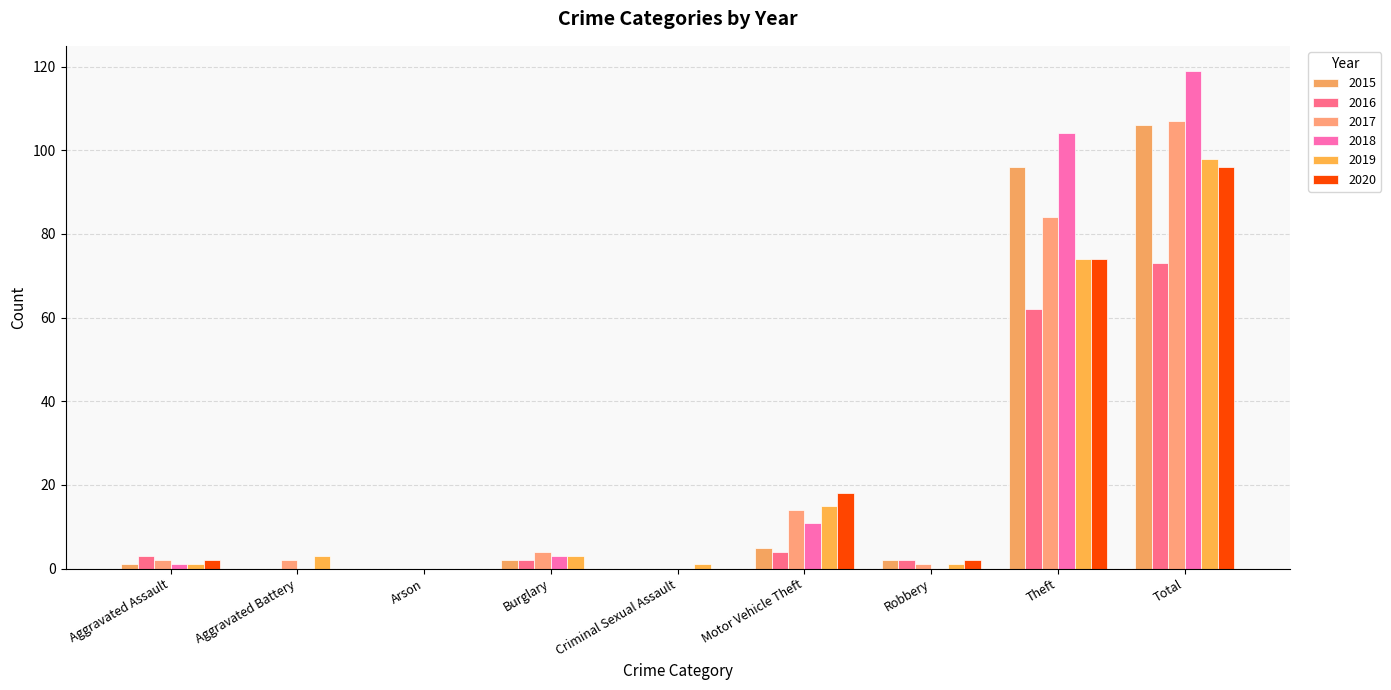

Are the bars grouped side by side (vs. stacked)?

Yes